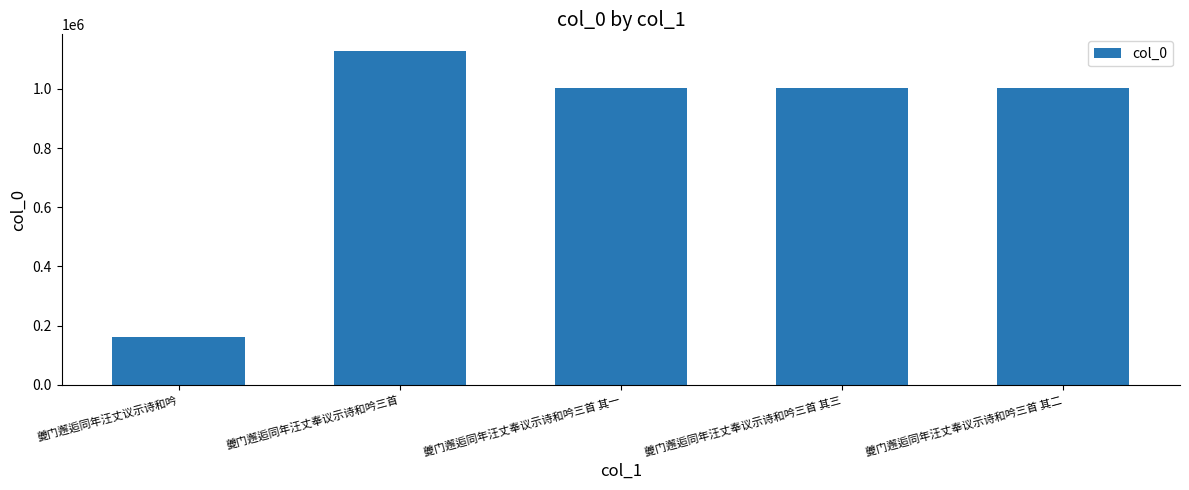

Are the bars horizontal?

No